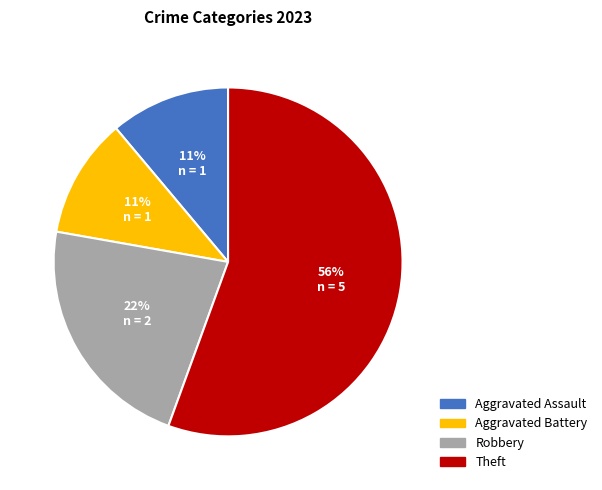

To the nearest percent, what is the combined percentage of Aggravated Assault and Aggravated Battery?

22%